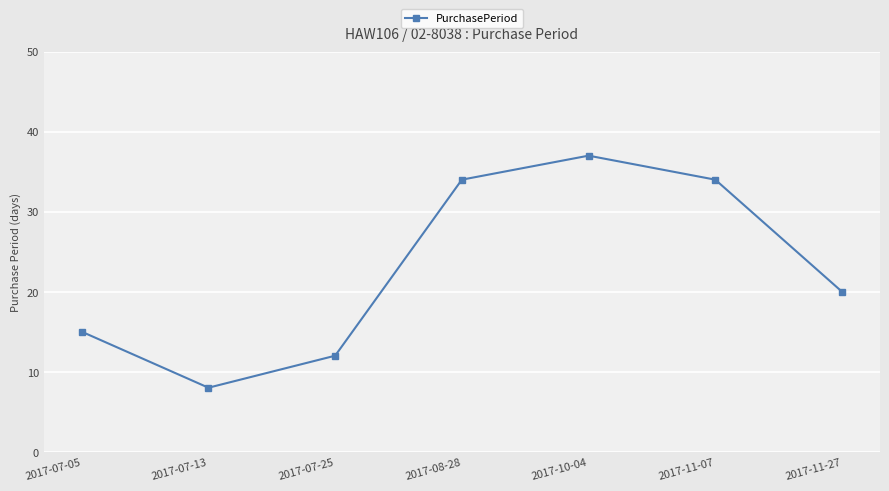

What is the change in value from 2017-07-05 to 2017-11-27?

+5